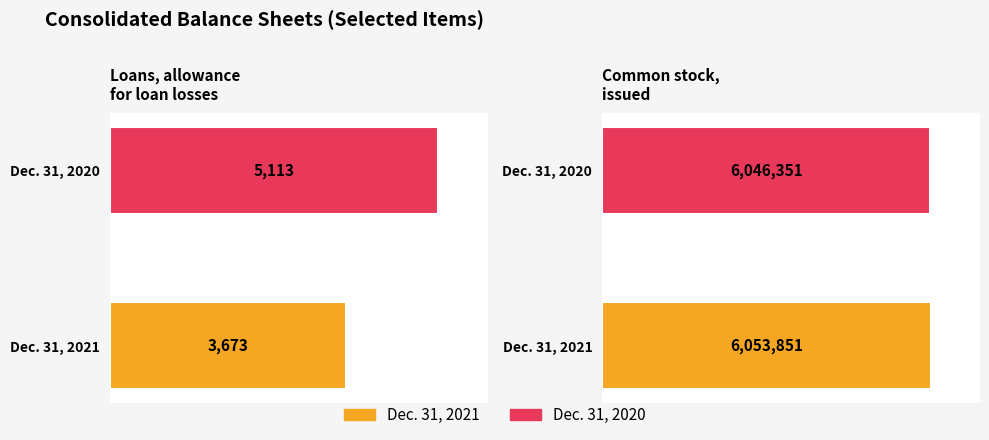

Between Loans, allowance for loan losses and Common stock, issued, which is larger?

Common stock, issued